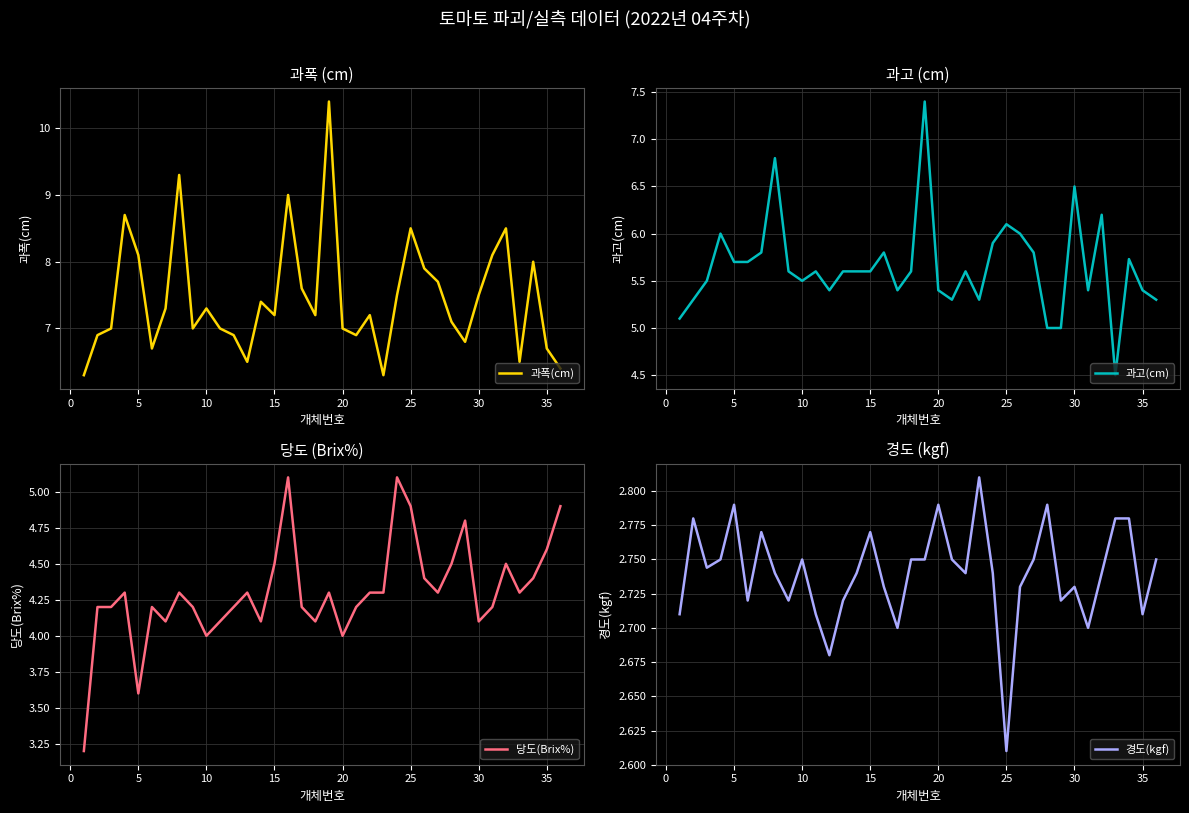

What is the maximum value for 과폭(cm)?

10.4